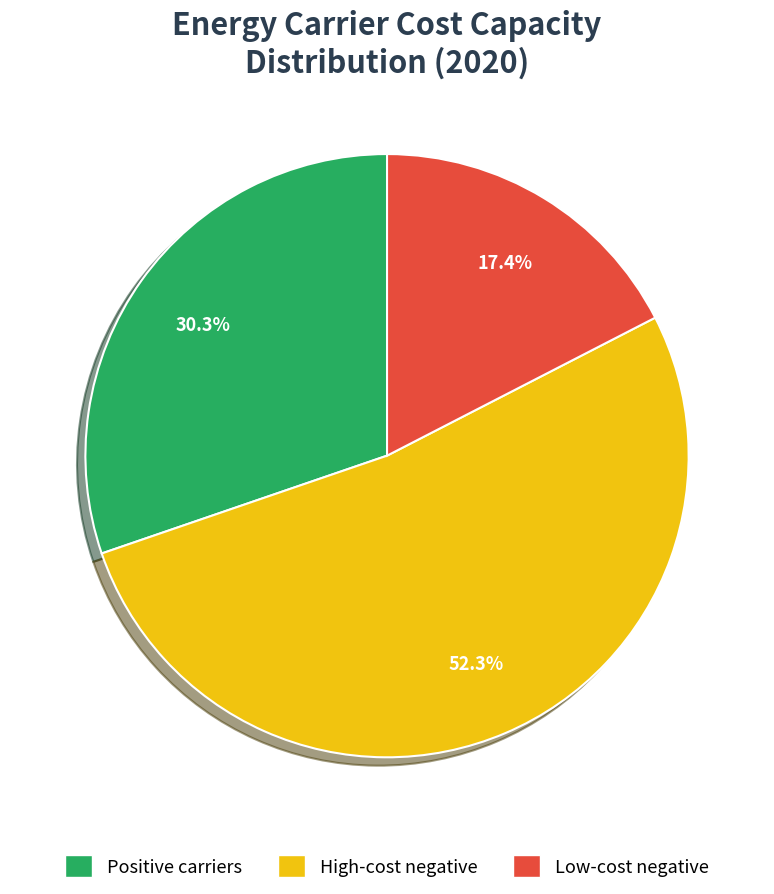

Count the number of slices in the pie.

3